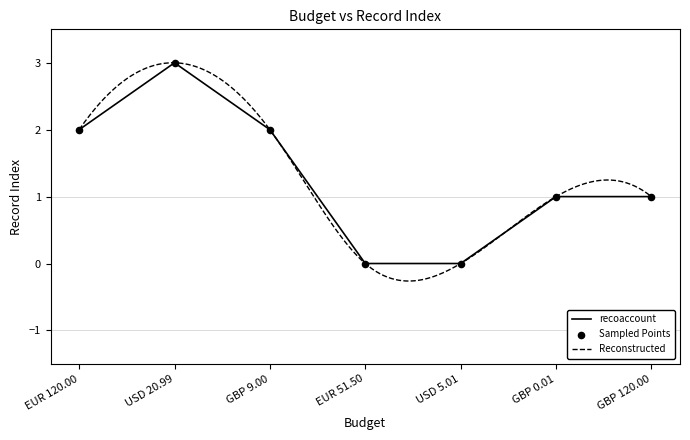

Which has a higher value, USD 20.99 or GBP 0.01?

USD 20.99